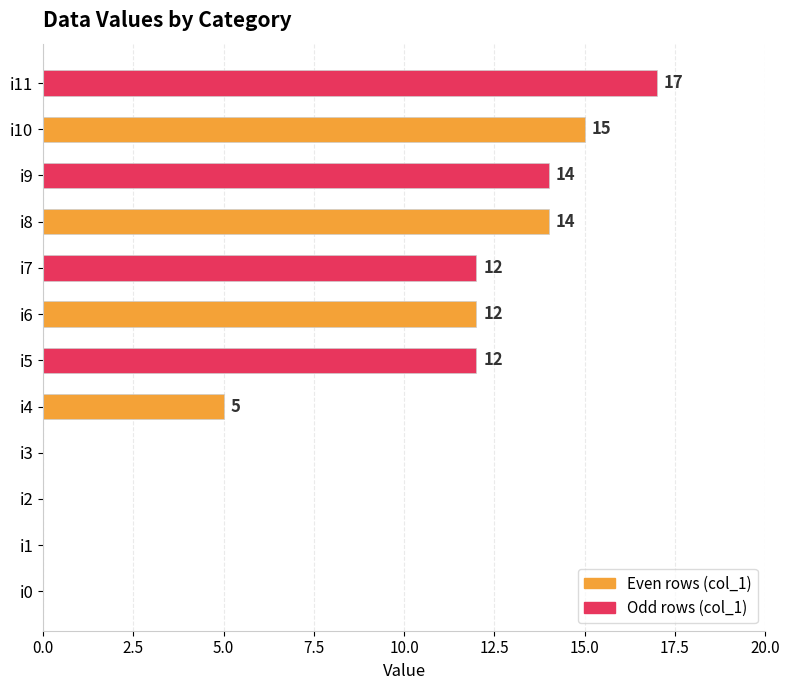

How many series are shown in this chart?

1